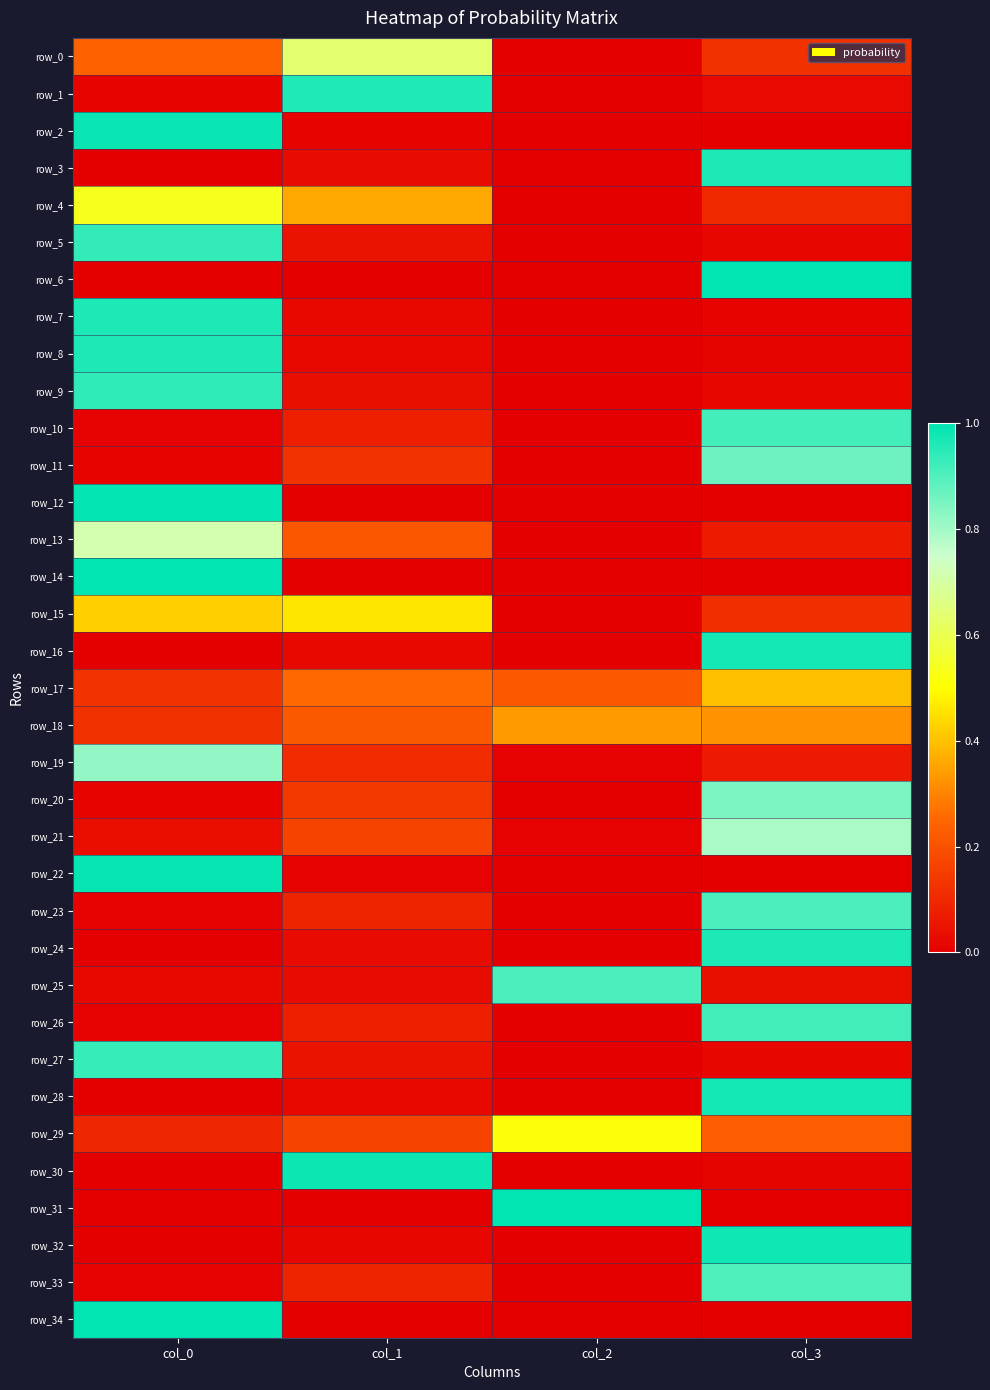

What is the approximate value of row_26 at col_1?

0.1